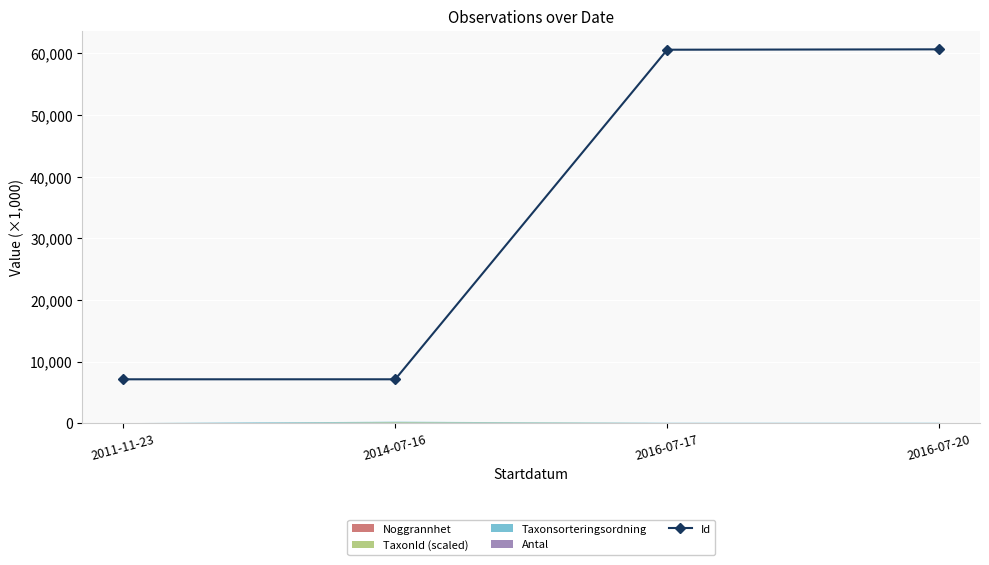

Where is the data nearest to the value 33890?

2016-07-17